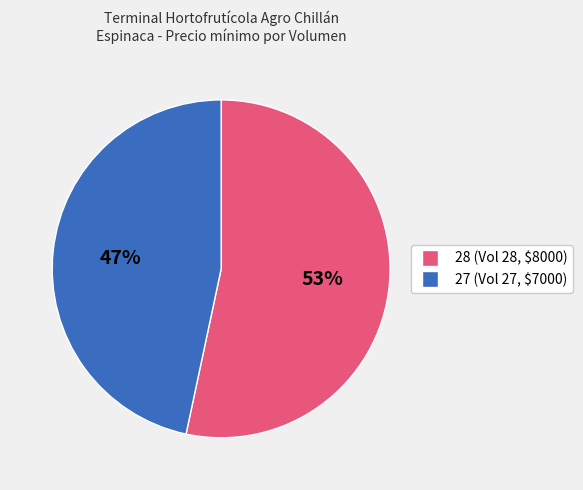

Do 27 and 28 together represent more than half of the pie?

Yes